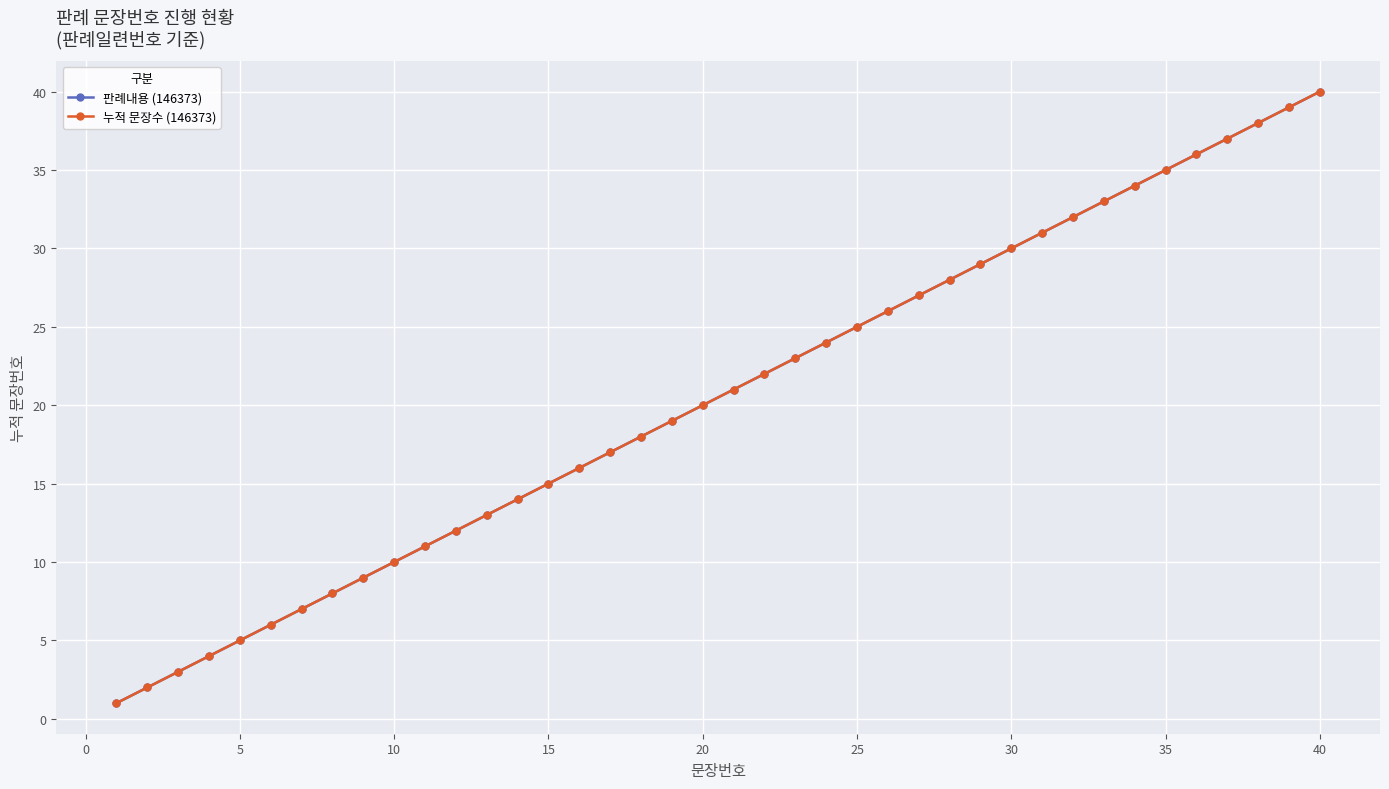

What is the sum of all 누적 문장수 (146373) values?

820